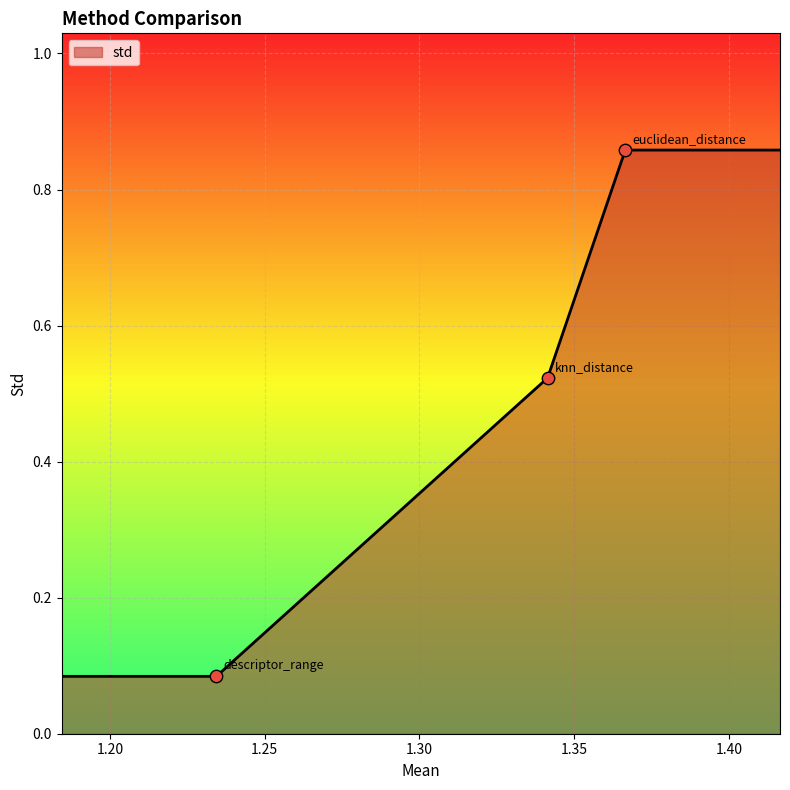

Between knn_distance and euclidean_distance, which is larger?

euclidean_distance